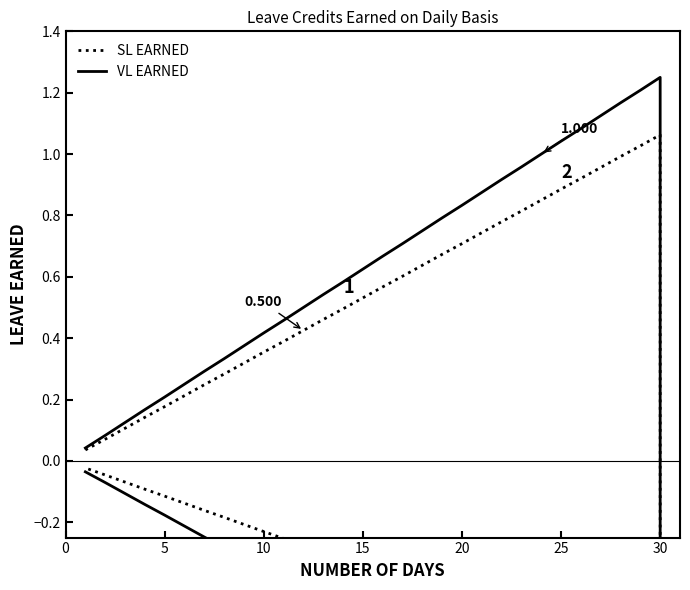

Read the VL EARNED value at 19.

0.8